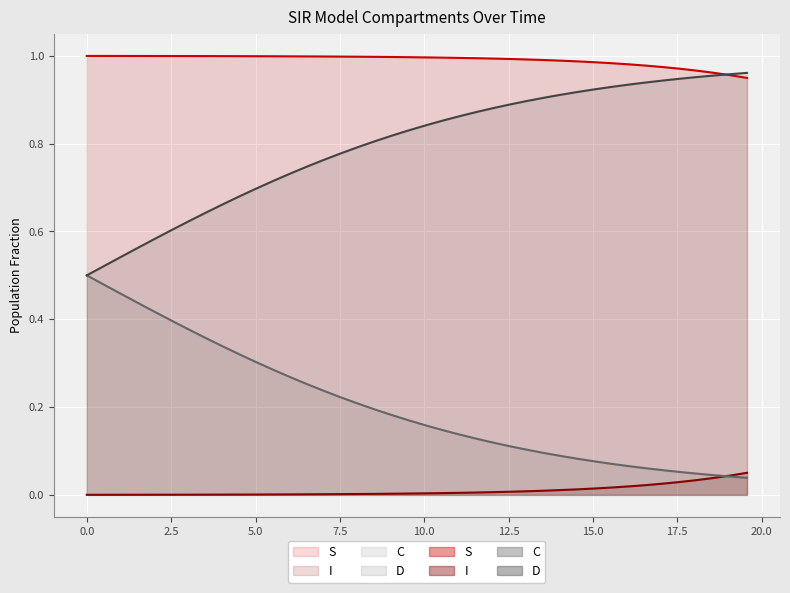

What is the highest value of the C series?

0.5